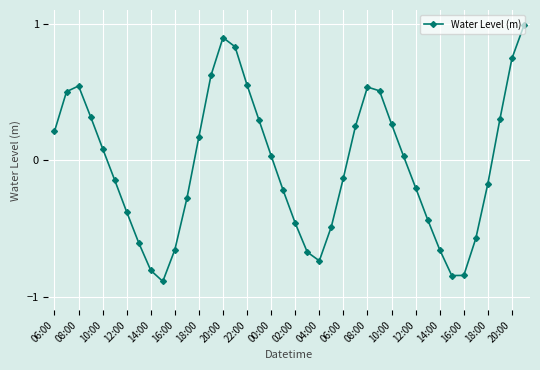

What is the difference between the second highest and second lowest values?

1.7